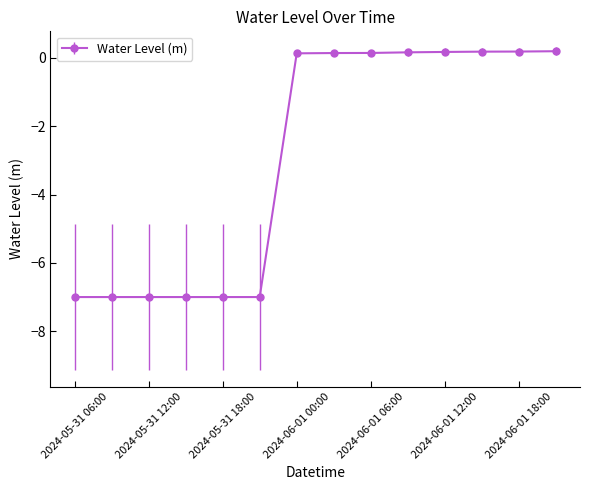

What is the average value?

-2.9